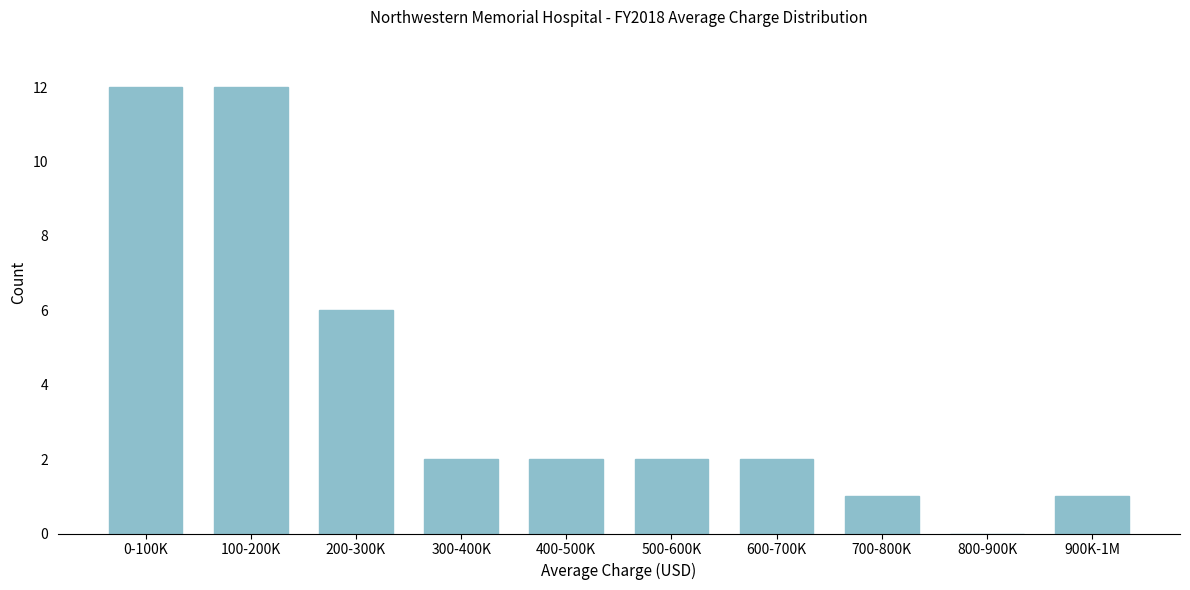

Reading left to right, extract all data points from this chart.

0-100K=12	100-200K=12	200-300K=6	300-400K=2	400-500K=2	500-600K=2	600-700K=2	700-800K=1	800-900K=0	900K-1M=1